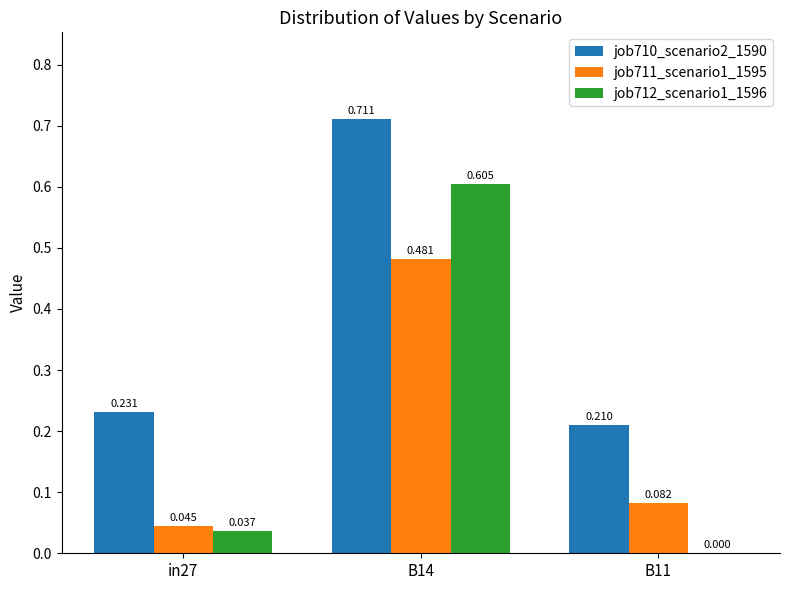

What value does the job710_scenario2_1590 series have at B14?

0.7